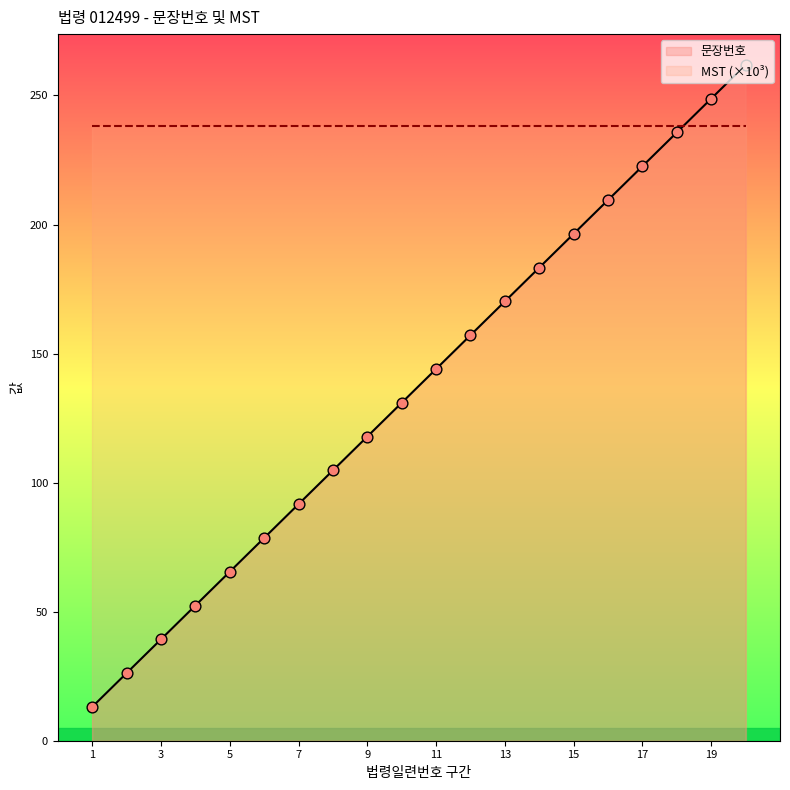

What is the change in value from 12 to 15?

+39.3